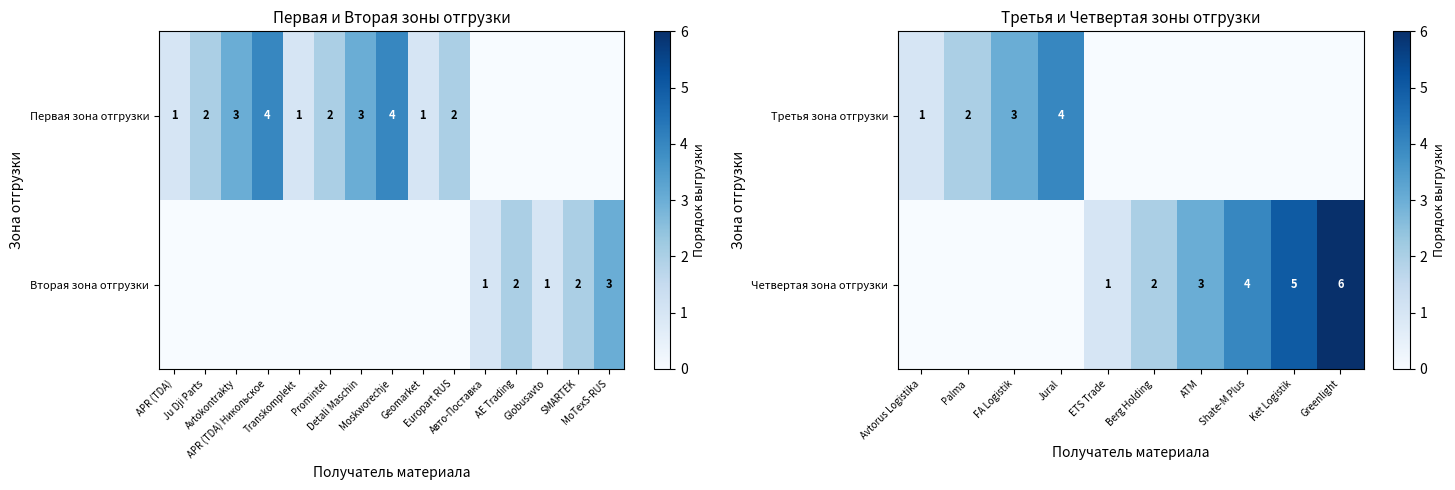

True or false: Третья зона отгрузки has a value of 2 at Jural.

False